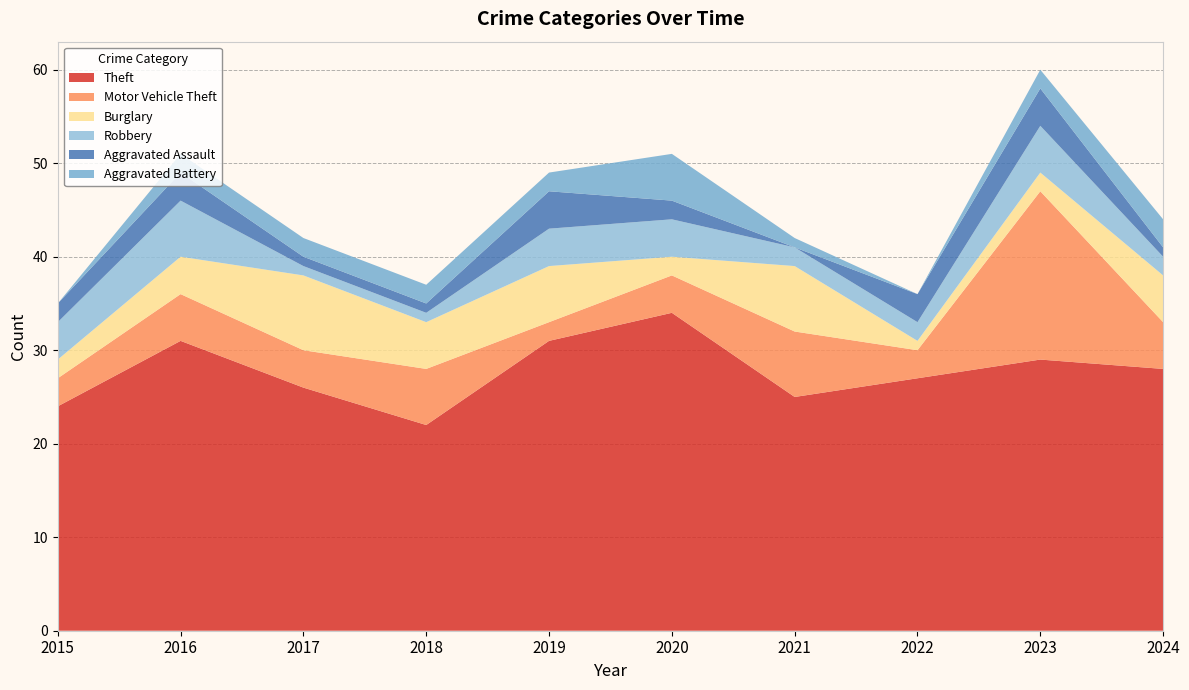

Reading left to right, list all the values displayed in this chart.

Theft: 24	31	26	22	31	34	25	27	29	28
Motor Vehicle Theft: 3	5	4	6	2	4	7	3	18	5
Burglary: 2	4	8	5	6	2	7	1	2	5
Robbery: 4	6	1	1	4	4	2	2	5	2
Aggravated Assault: 2	3	1	1	4	2	0	3	4	1
Aggravated Battery: 0	2	2	2	2	5	1	0	2	3